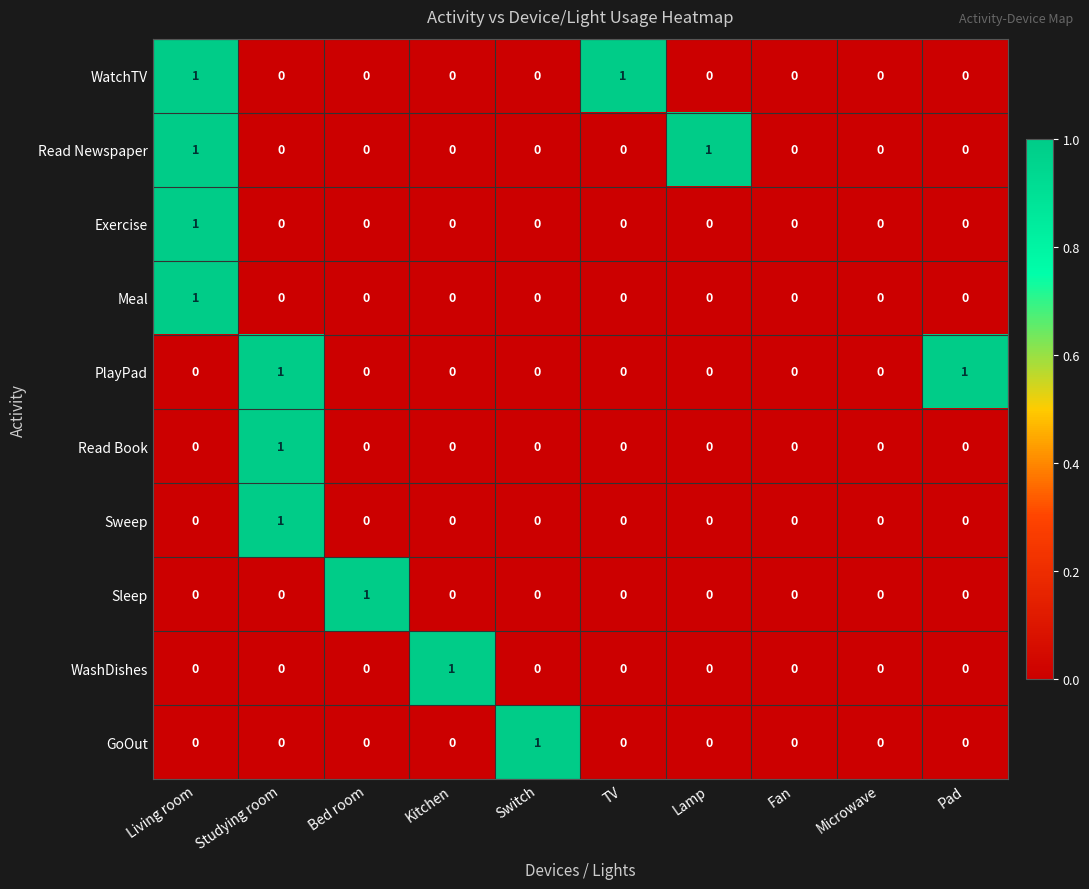

The value of Read Newspaper at Living room is 0. True or false?

False